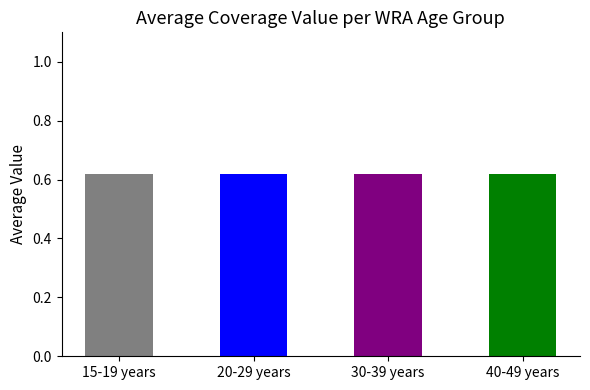

Which series has the widest spread of values?

WRA: 20-29 years